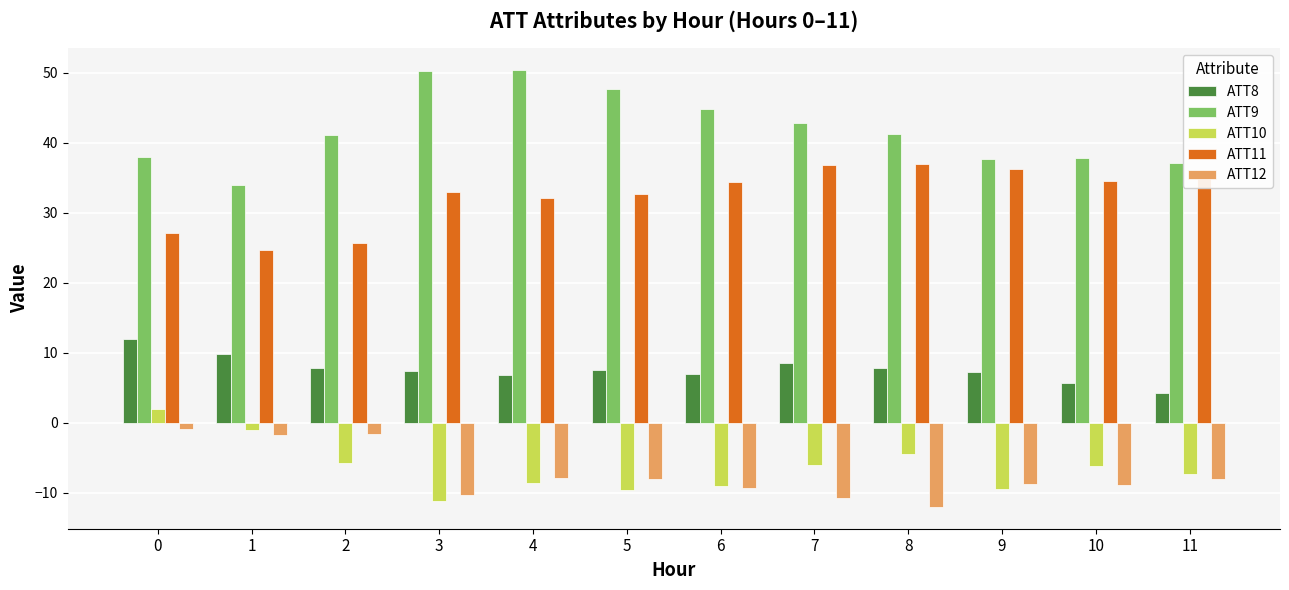

Which series has the largest range (max minus min)?

ATT9